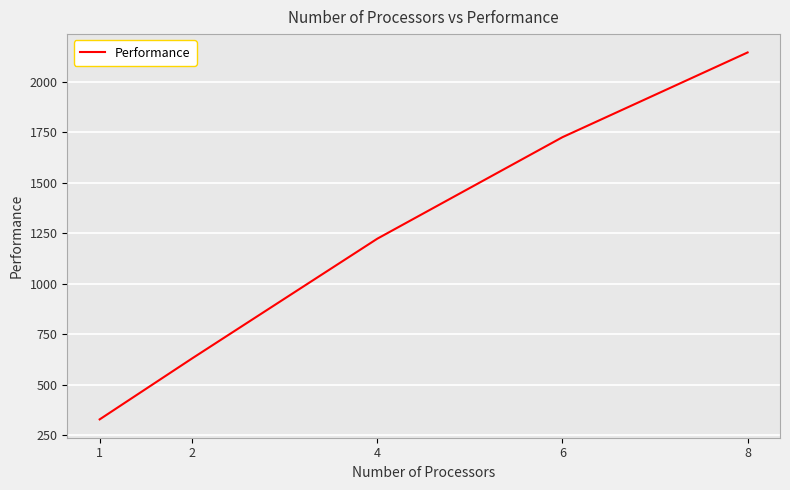

Which has a higher value, 2 or 4?

4